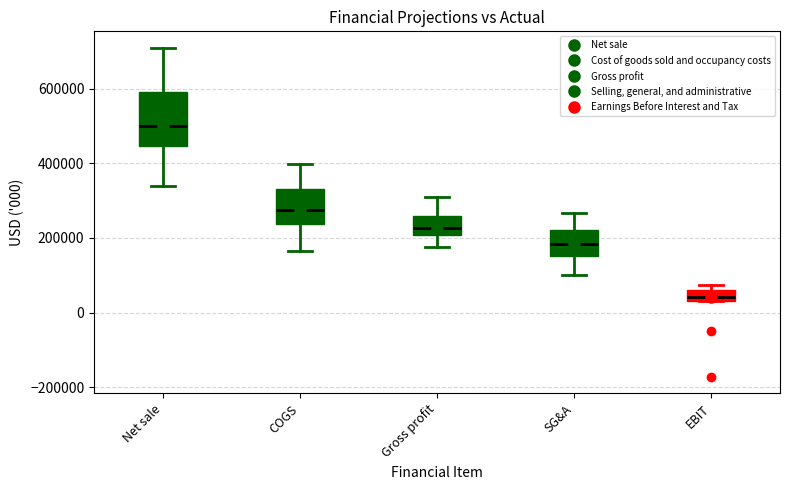

Which box has the highest median line?

Net sale